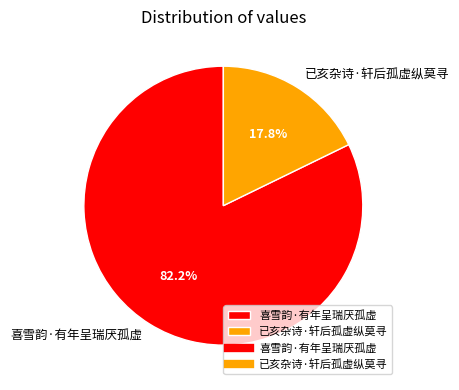

What is the majority slice?

喜雪韵·有年呈瑞厌孤虚